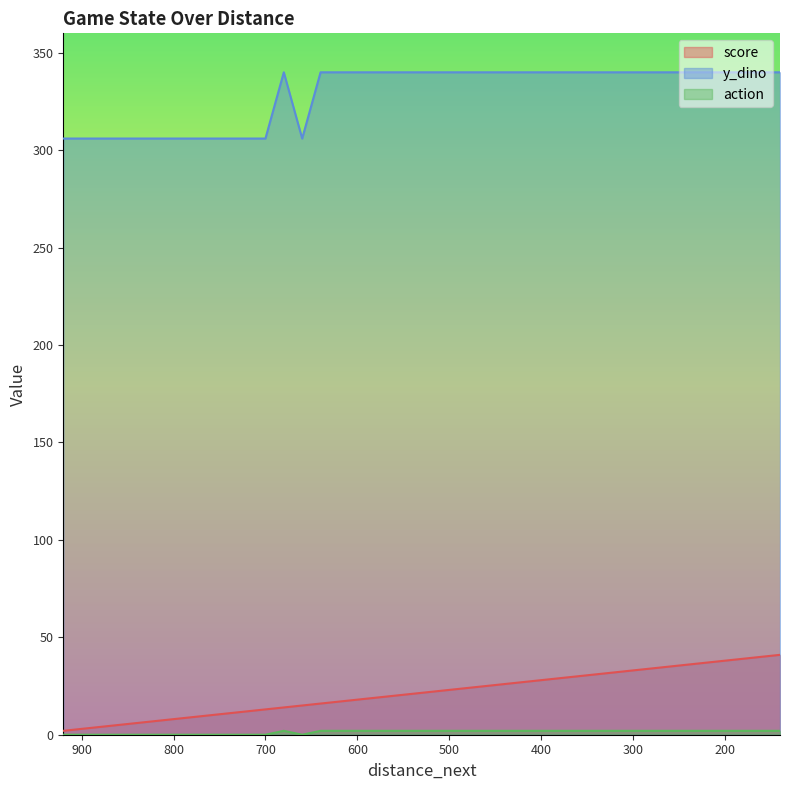

Count the number of data series in this chart.

3